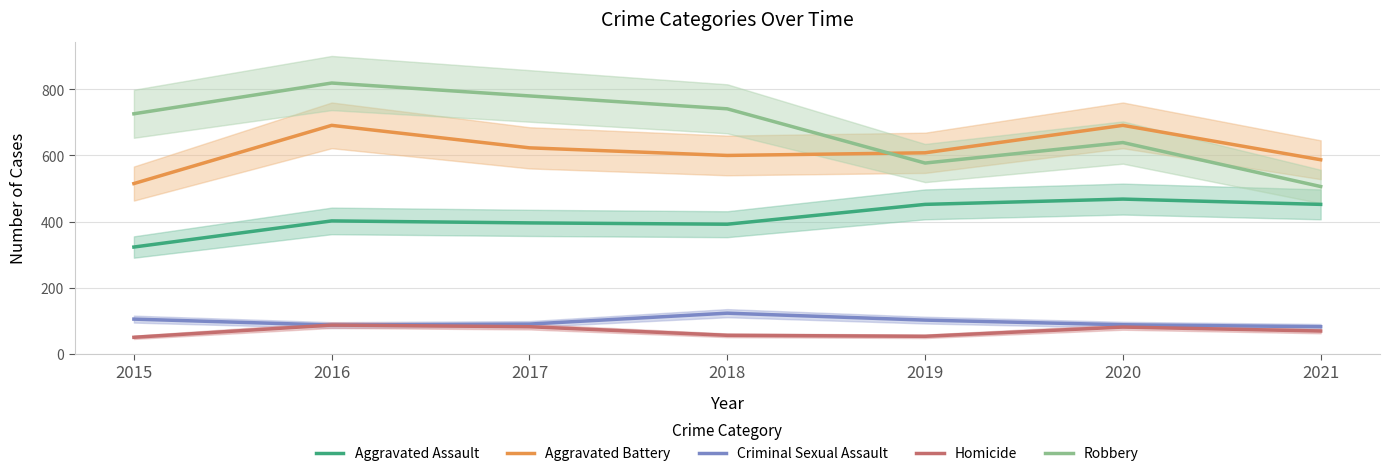

Does the chart have visible grid lines?

Yes